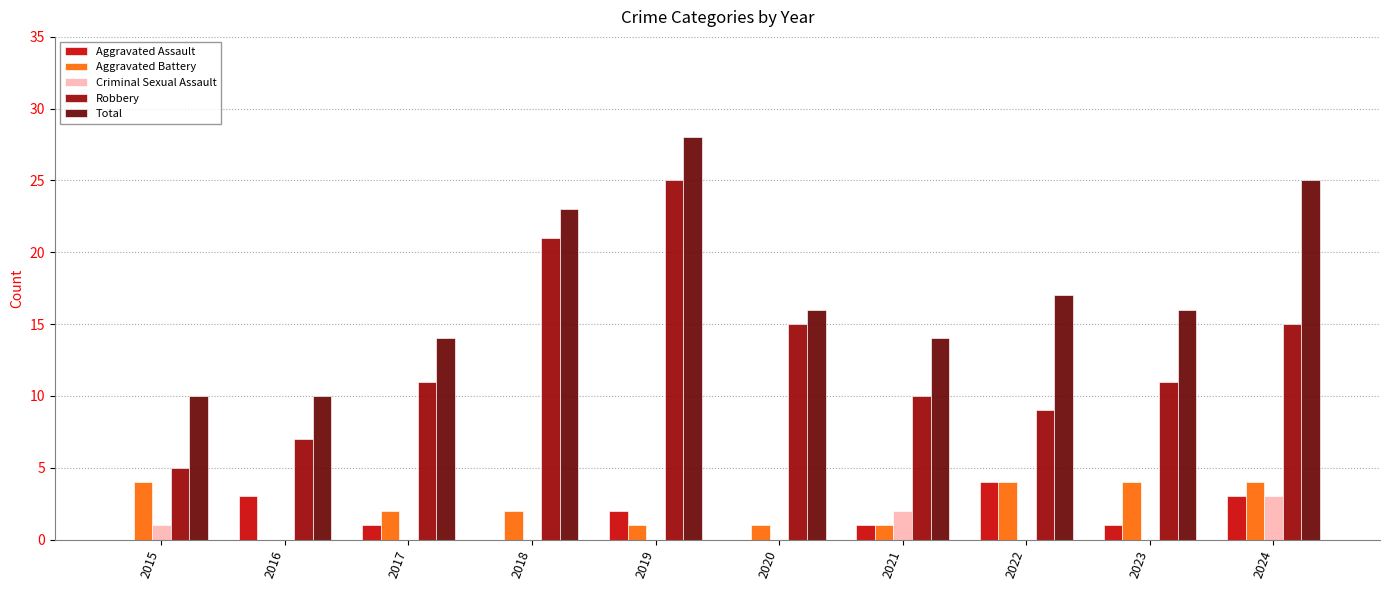

Are the bars grouped side by side (vs. stacked)?

Yes